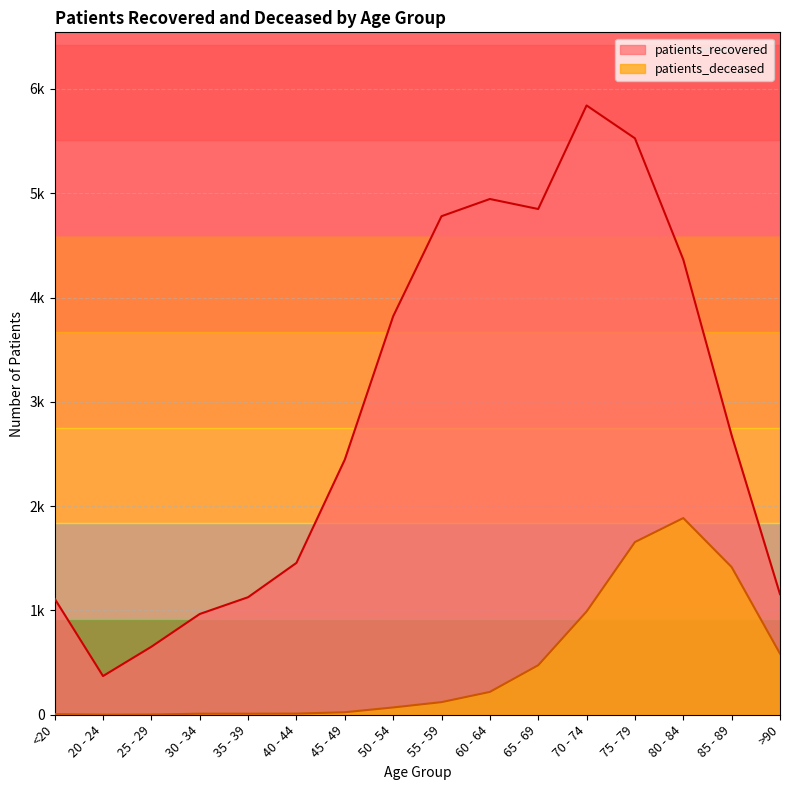

At which category is the sum across all series the highest?

75 - 79